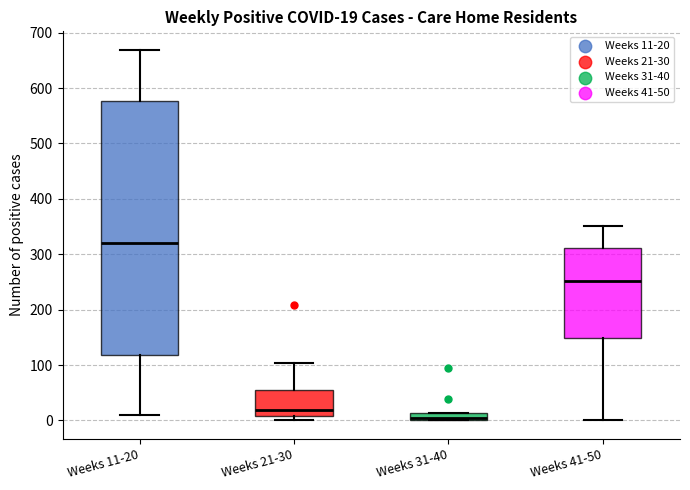

Comparing the boxes themselves (not the whiskers), which one is the tallest?

Weeks 11-20